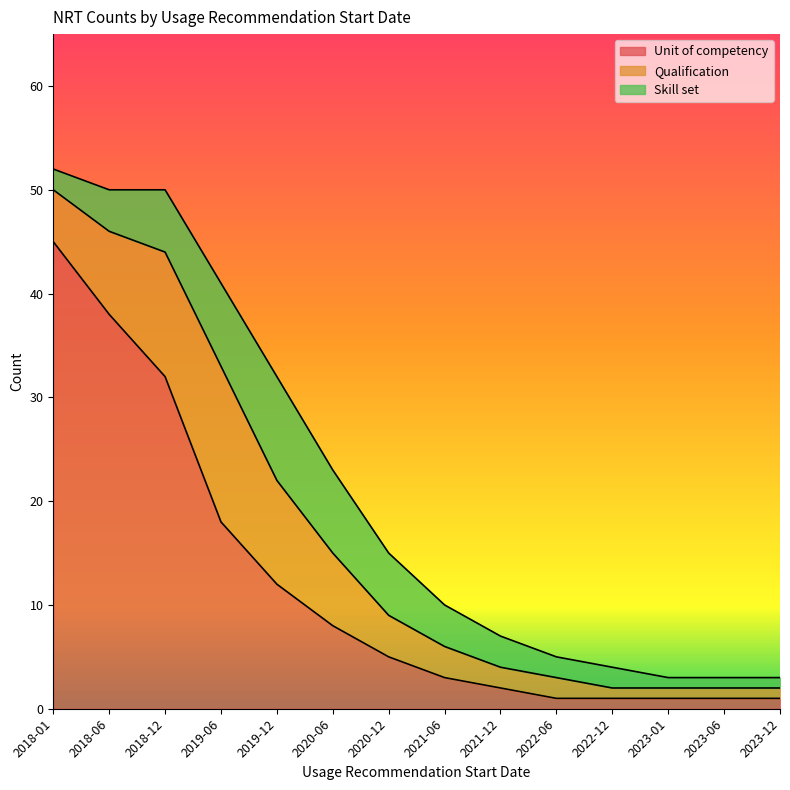

At which category is the sum across all series the highest?

2018-01